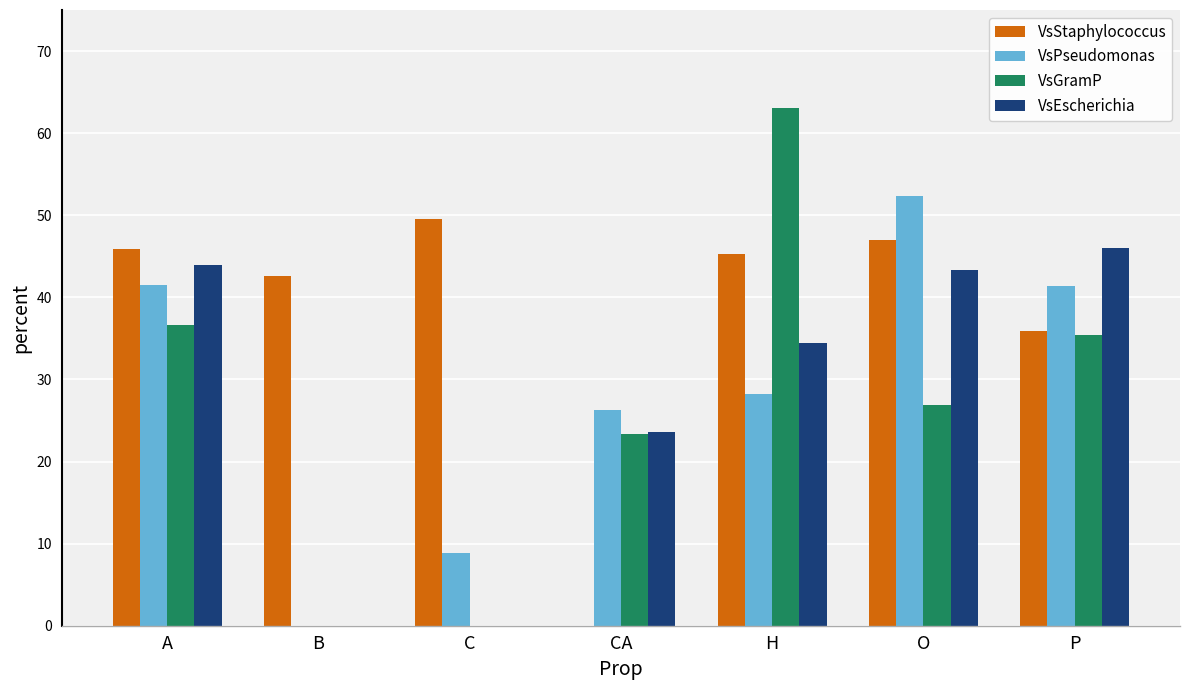

What value does the VsGramP series have at H?

63.1